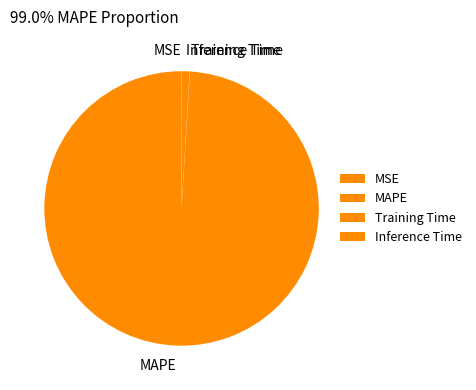

What is the majority slice?

MAPE